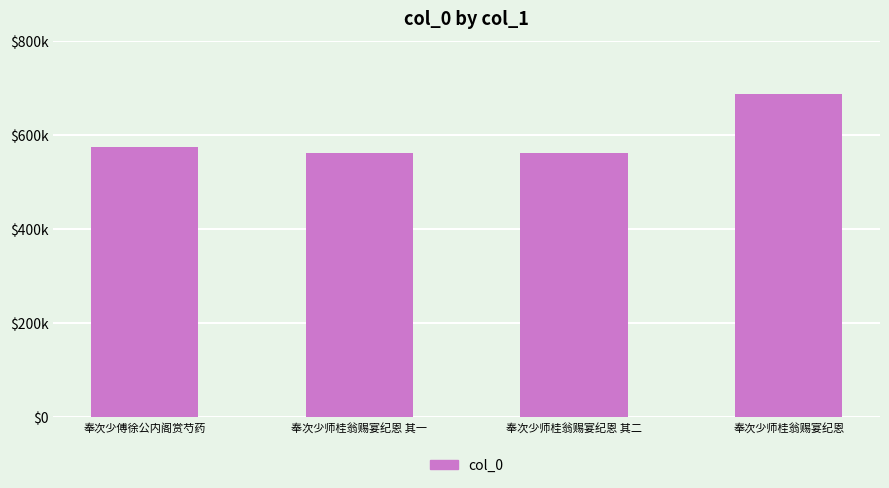

Does the chart contain any negative values?

No